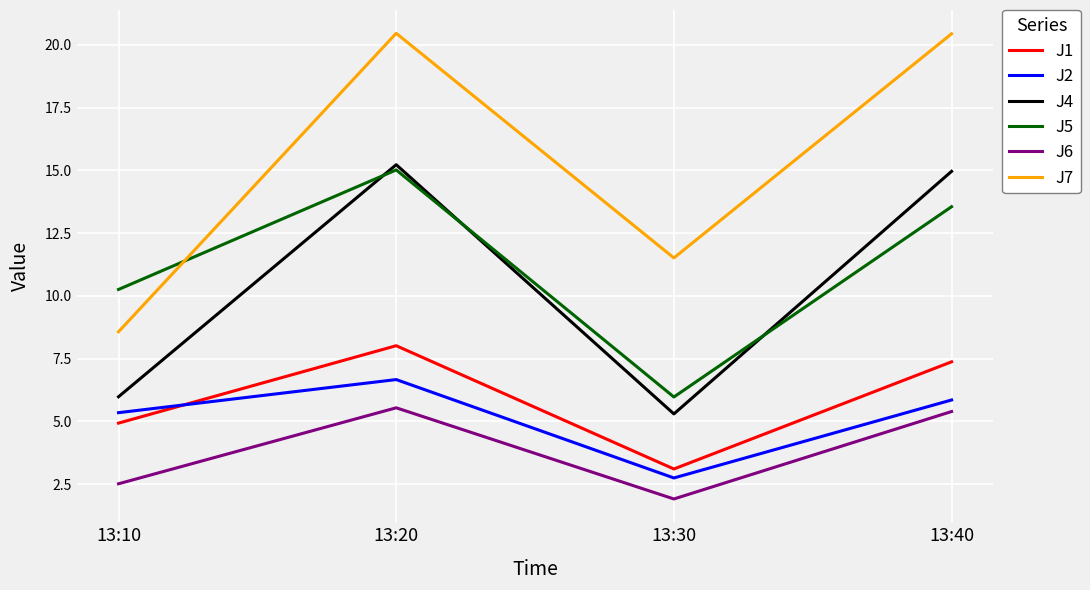

At which label is J1 closest to 5?

13:10